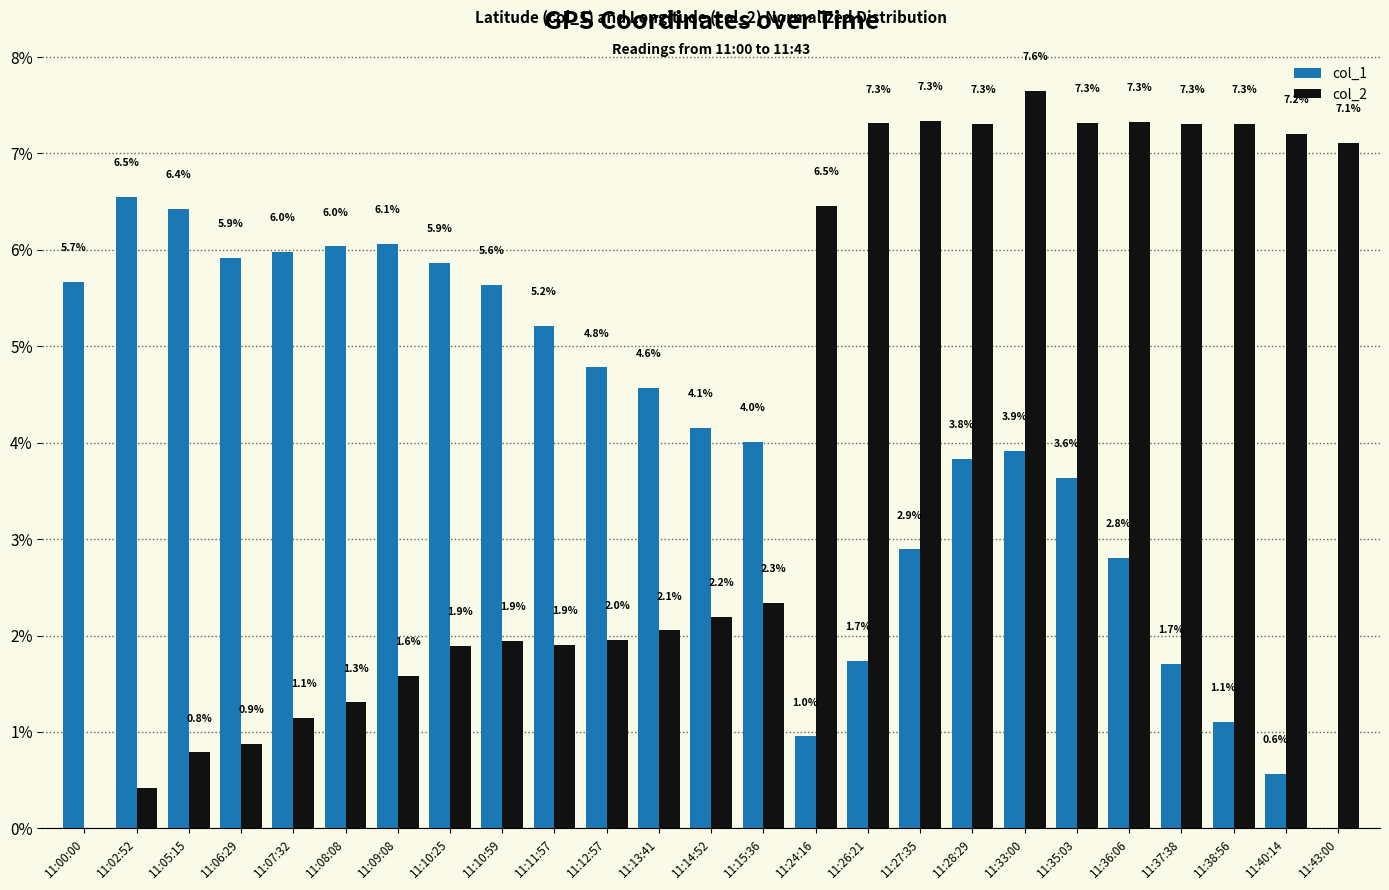

Which series has the widest spread of values?

col_2